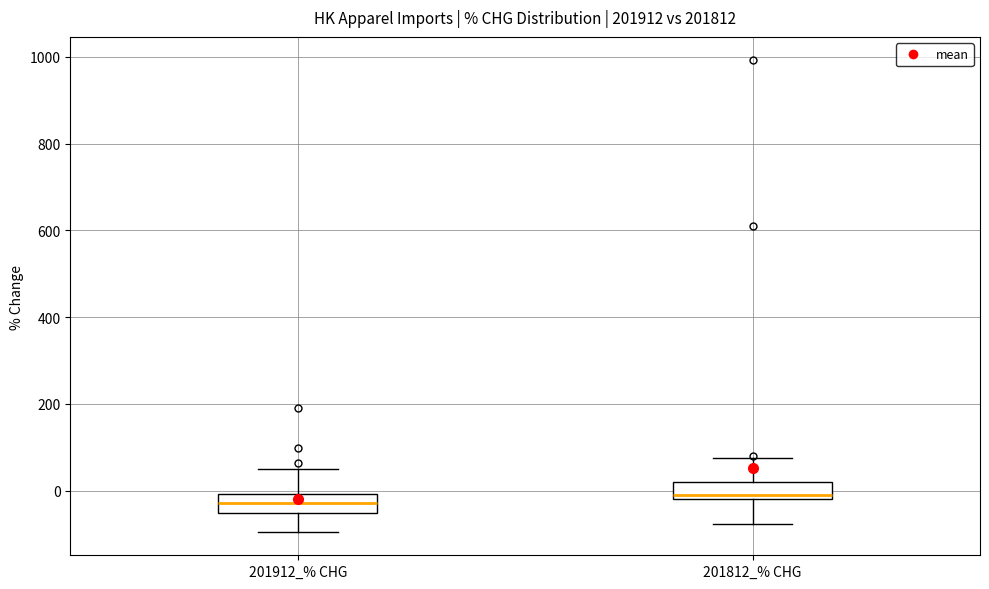

Reading left to right, read every box against the y-axis: the position of its median line, the range the box covers, and the ends of its whiskers. The values are not printed on the chart, so give them approximately, as read against the axis.

201912_% CHG: median -20, box -60 to 0, whiskers -100 to 40
201812_% CHG: median -20 (just above the box's lower edge), box -20 to 20, whiskers -80 to 80